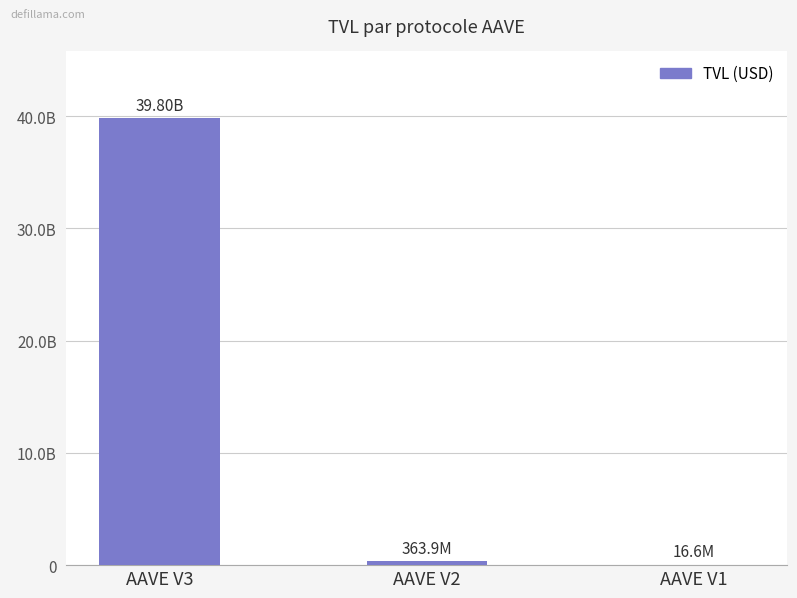

What is the average value?

13392172601.2